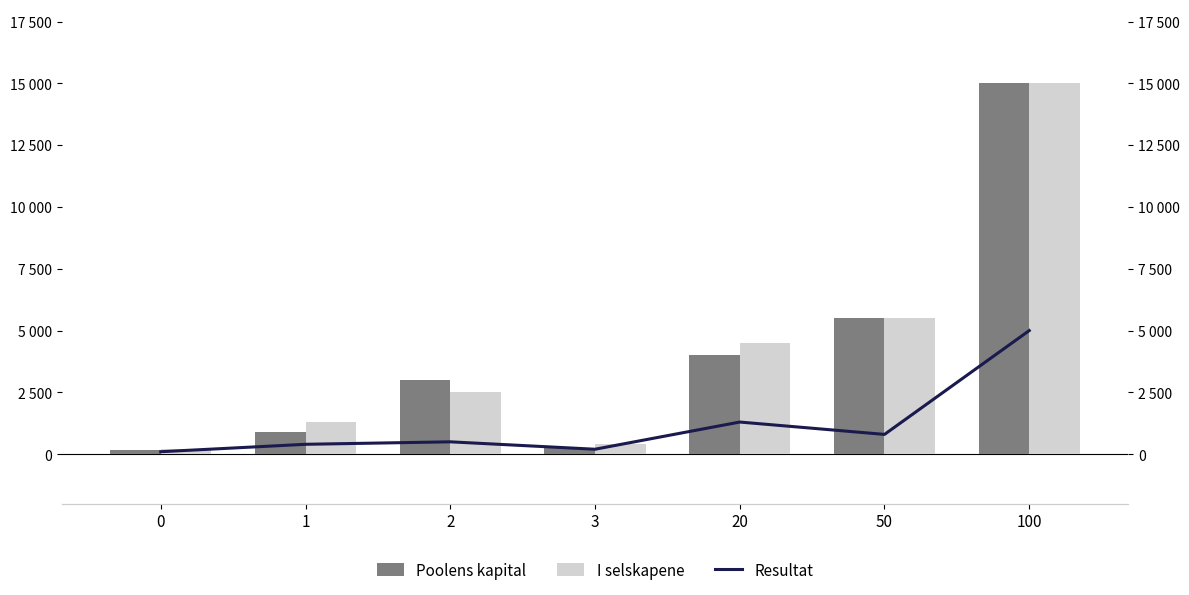

Which series has the largest total across all categories?

I selskapene